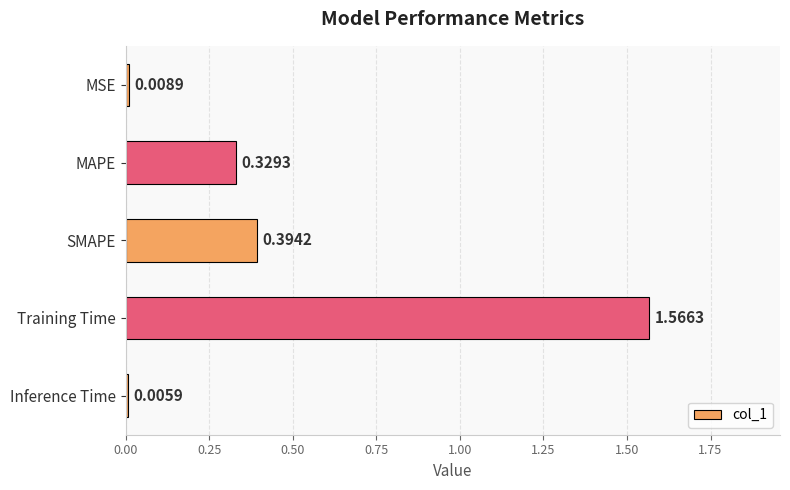

What is the sum of all values?

2.3